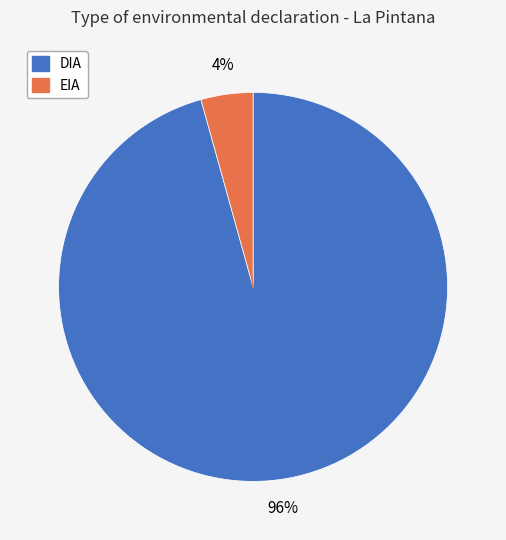

Count the number of slices in the pie.

2